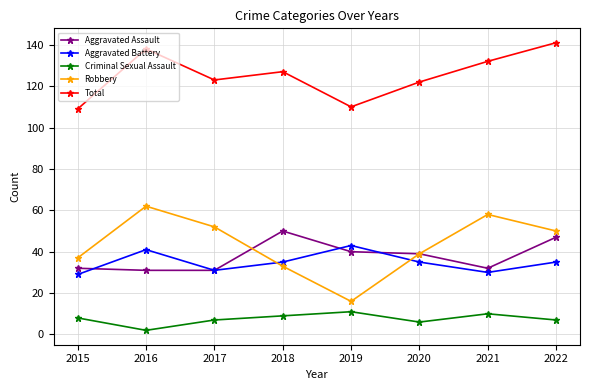

Which series has the widest spread of values?

Robbery